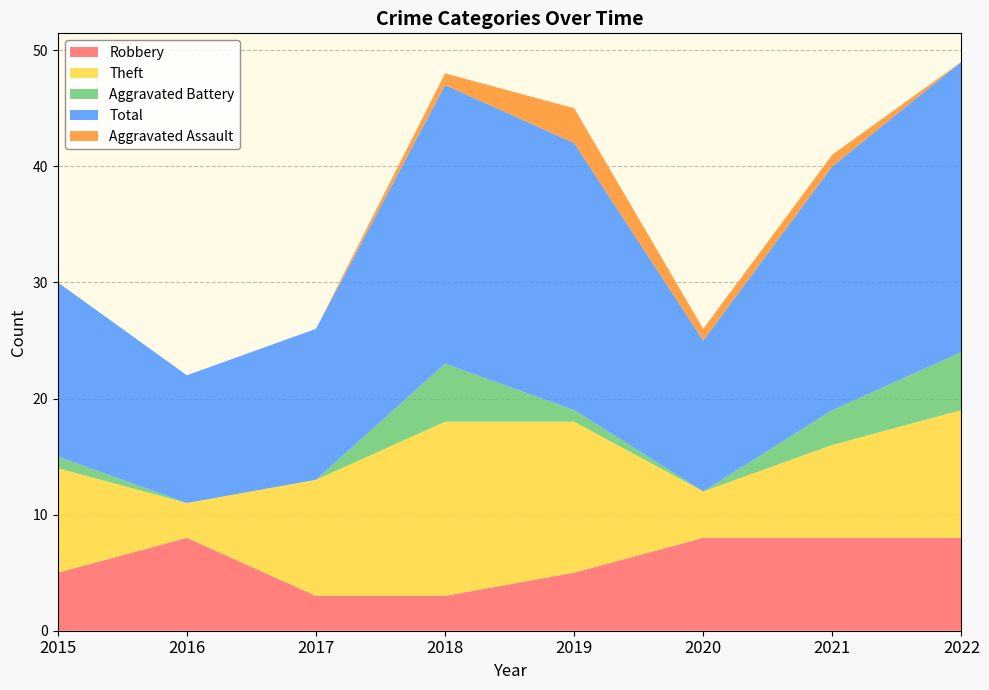

Reading left to right, extract all data points from this chart.

Robbery: 5	8	3	3	5	8	8	8
Theft: 9	3	10	15	13	4	8	11
Aggravated Battery: 1	0	0	5	1	0	3	5
Total: 15	11	13	24	23	13	21	25
Aggravated Assault: 0	0	0	1	3	1	1	0